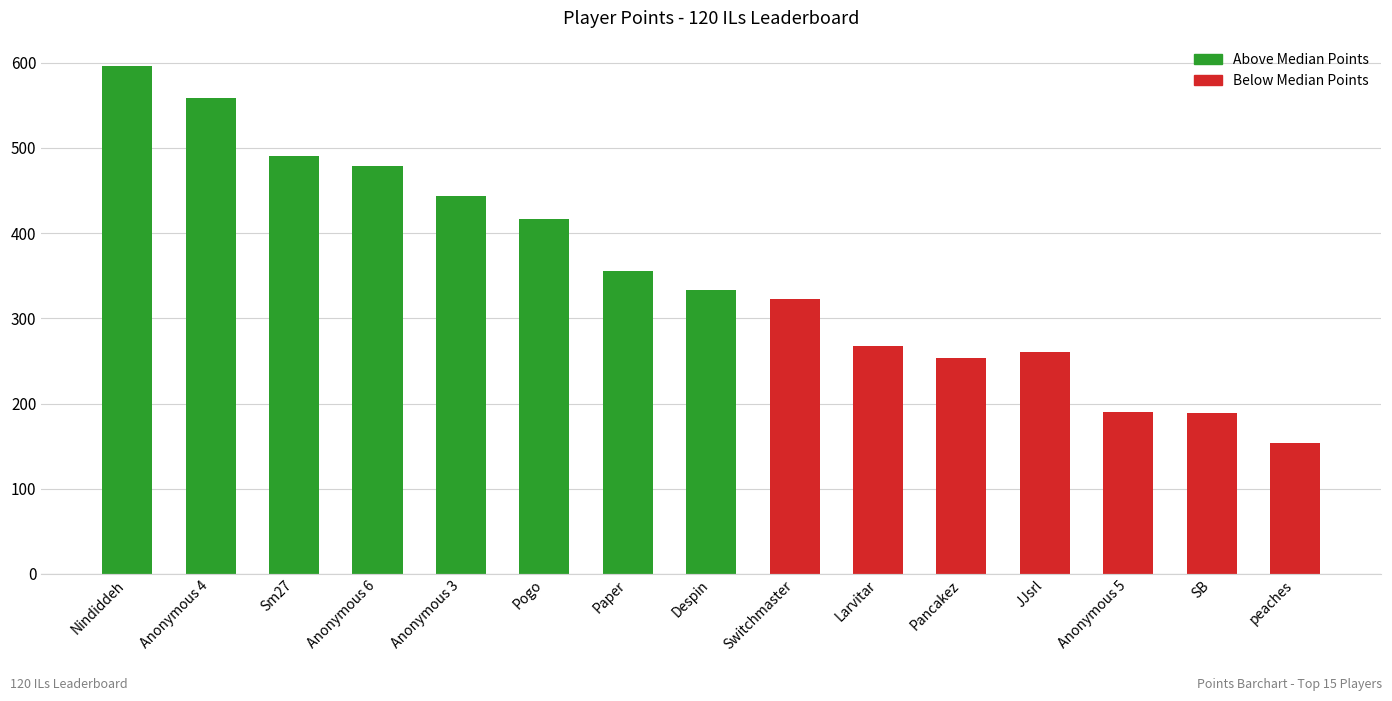

How many distinct data groups are displayed?

1